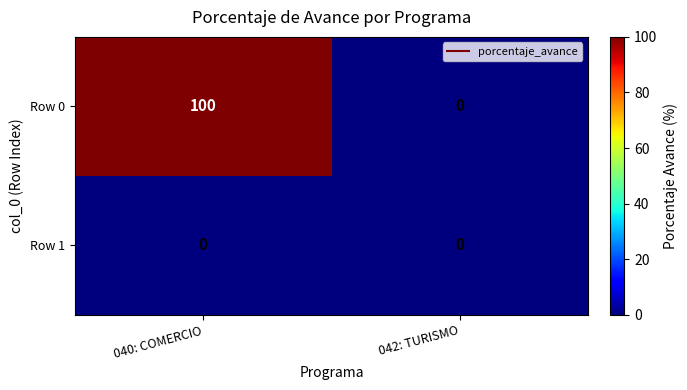

List the series in order of their peak value, highest first.

Row 0, Row 1